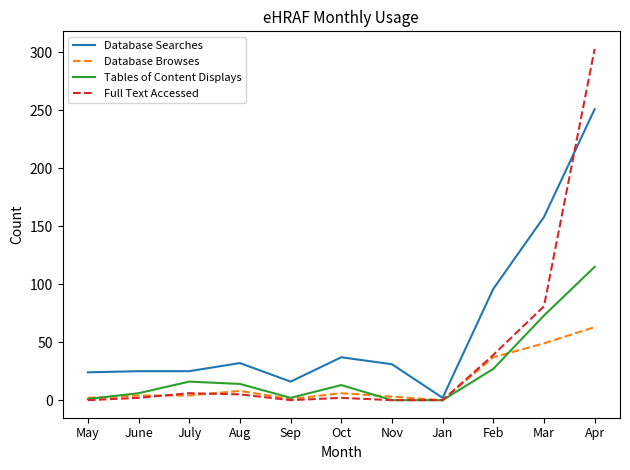

Is it true that Full Text Accessed equals 39 at Feb?

True